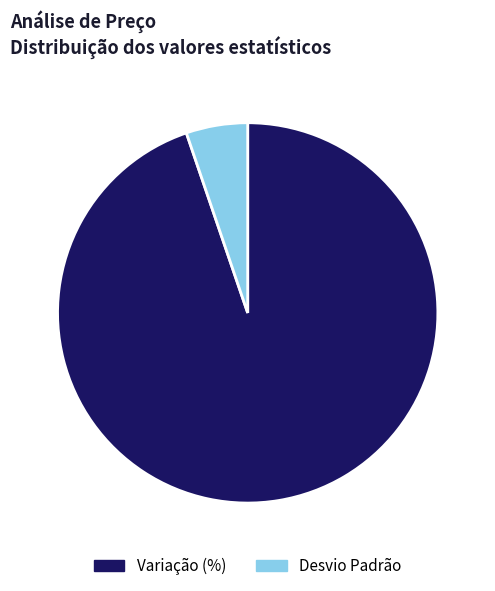

Rank the categories by value from lowest to highest.

Desvio Padrão, Variação (%)